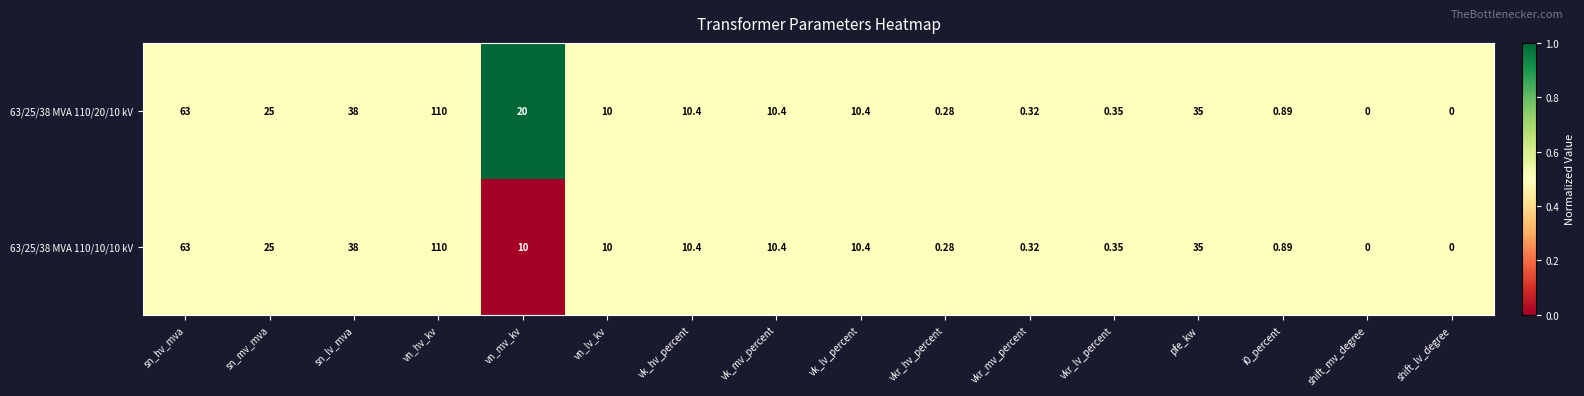

Where does the 63/25/38 MVA 110/20/10 kV series first go above 10?

sn_hv_mva